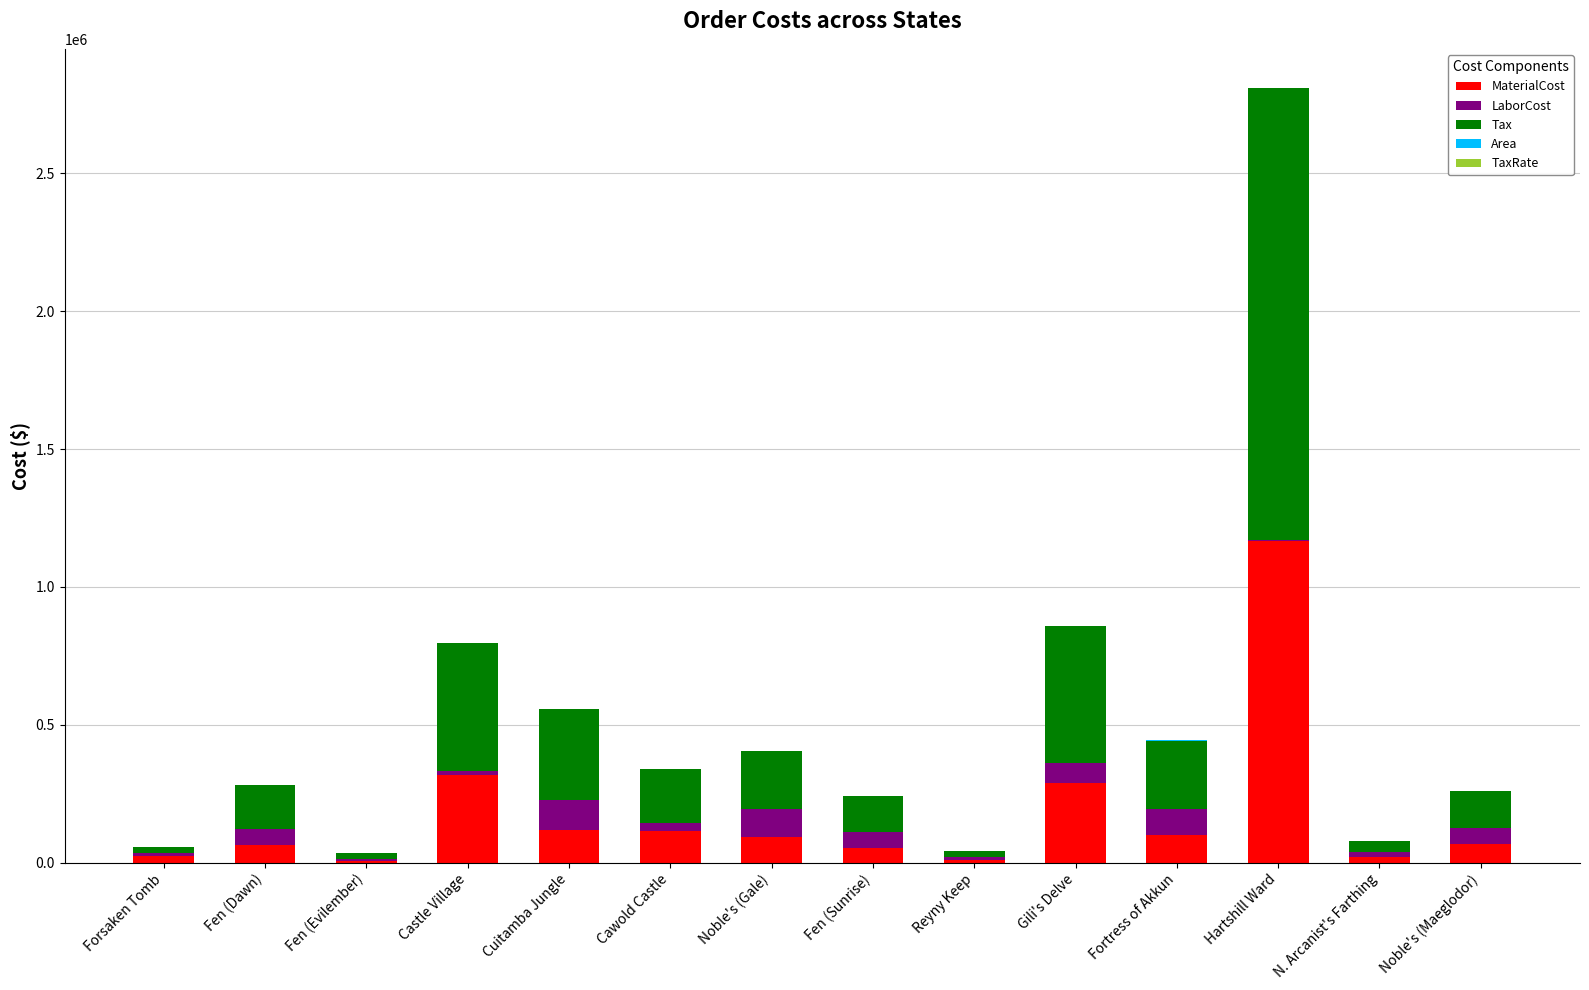

How many series are shown in this chart?

5